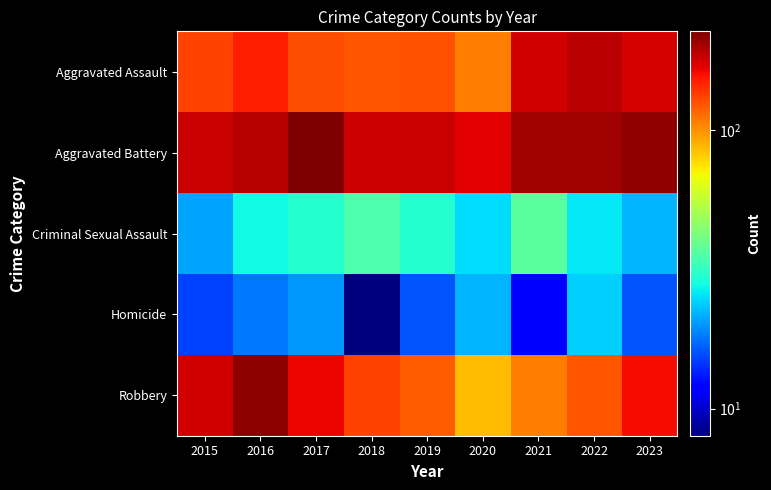

At which category does the chart reach its minimum across all series?

2018